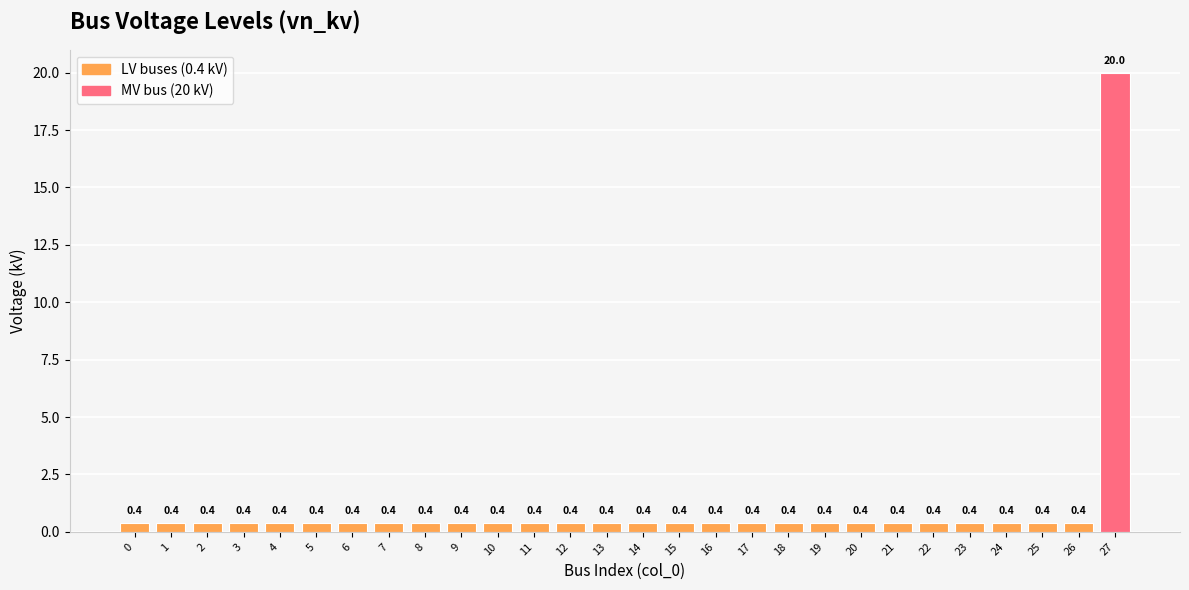

What is the approximate value at 1?

0.4